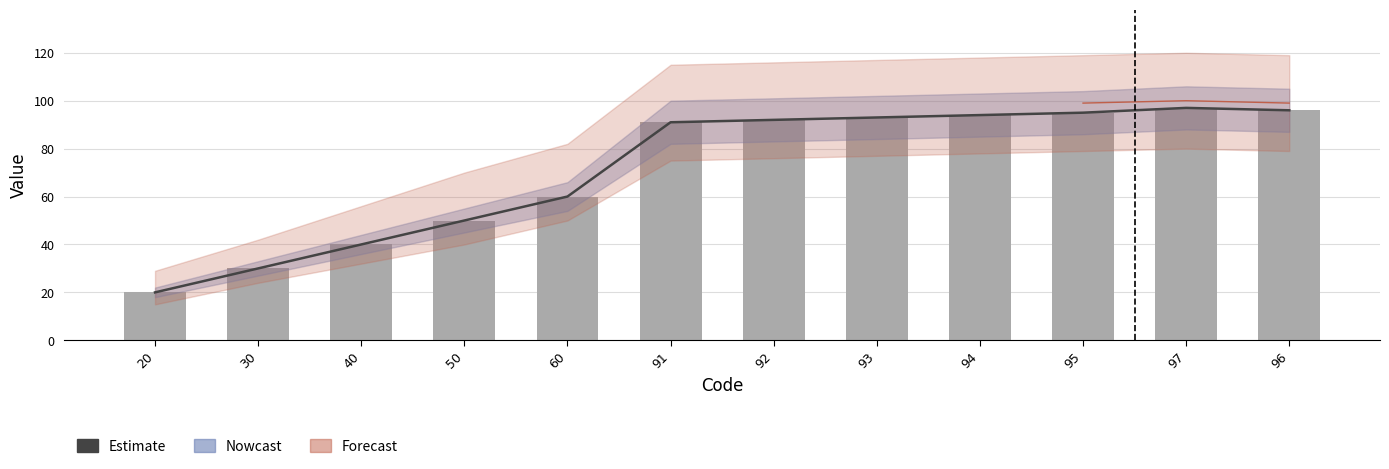

What is the smallest value displayed?

20